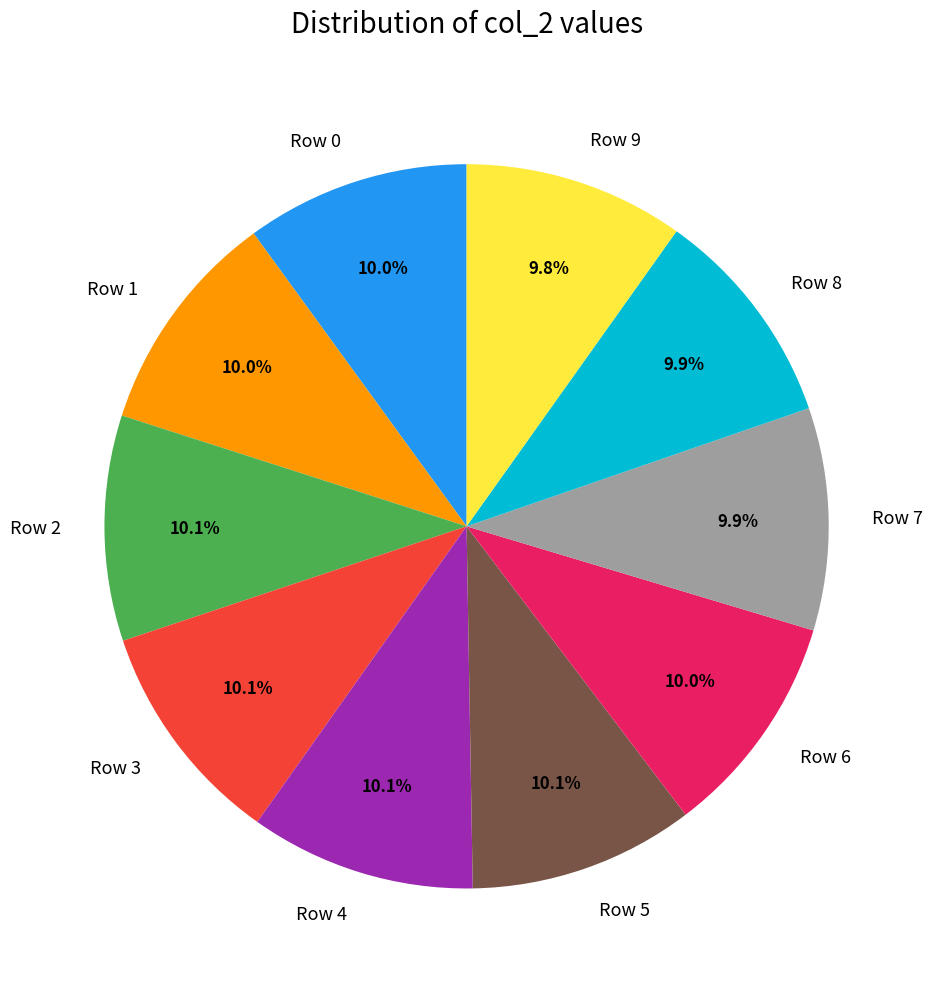

Is Row 4 the majority of the pie?

No